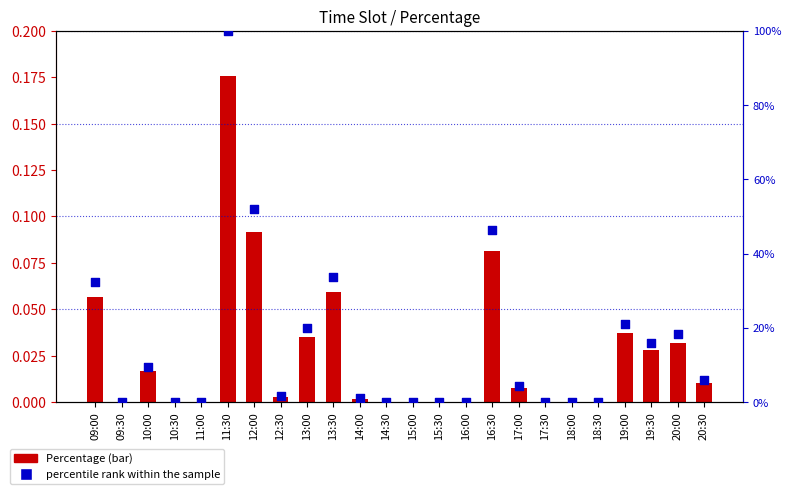

What are all the series names shown in the legend?

Percentage, percentile rank within the sample